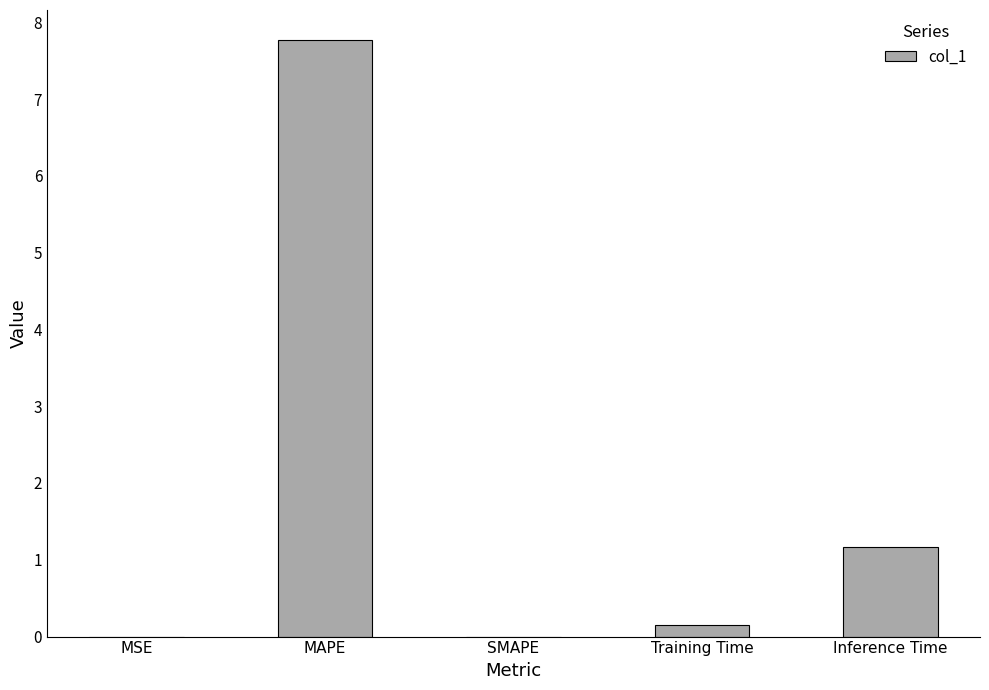

What is the maximum value shown in the chart?

7.8